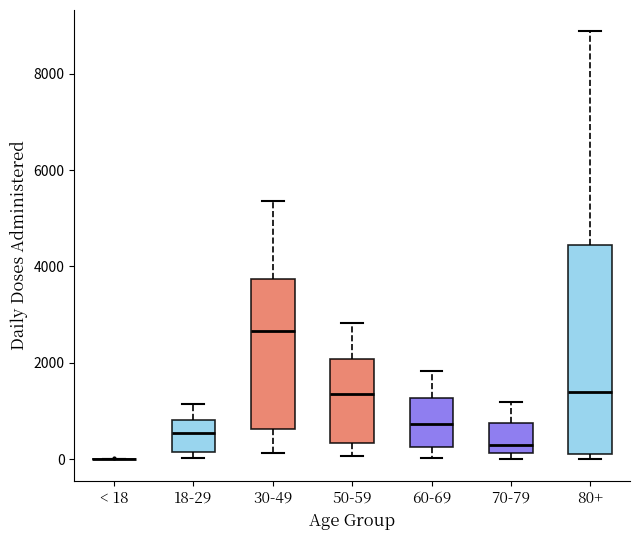

Where does the median line of the box for 18-29 sit on the y-axis? The values are not printed on the chart, so give them approximately, as read against the axis.

600